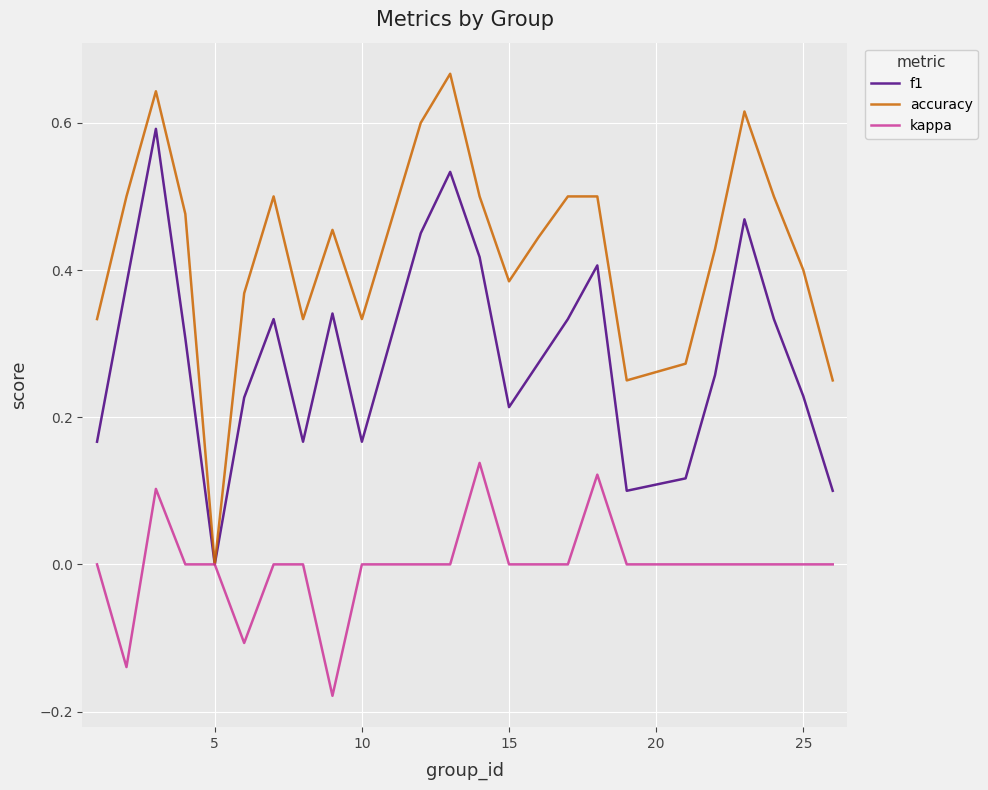

Which series has the widest spread of values?

accuracy